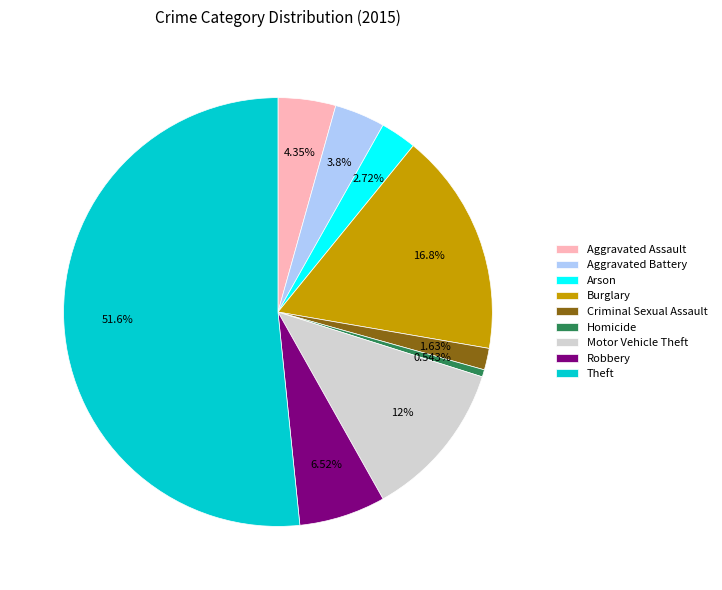

The Homicide slice represents 1% of the pie. True or false?

True